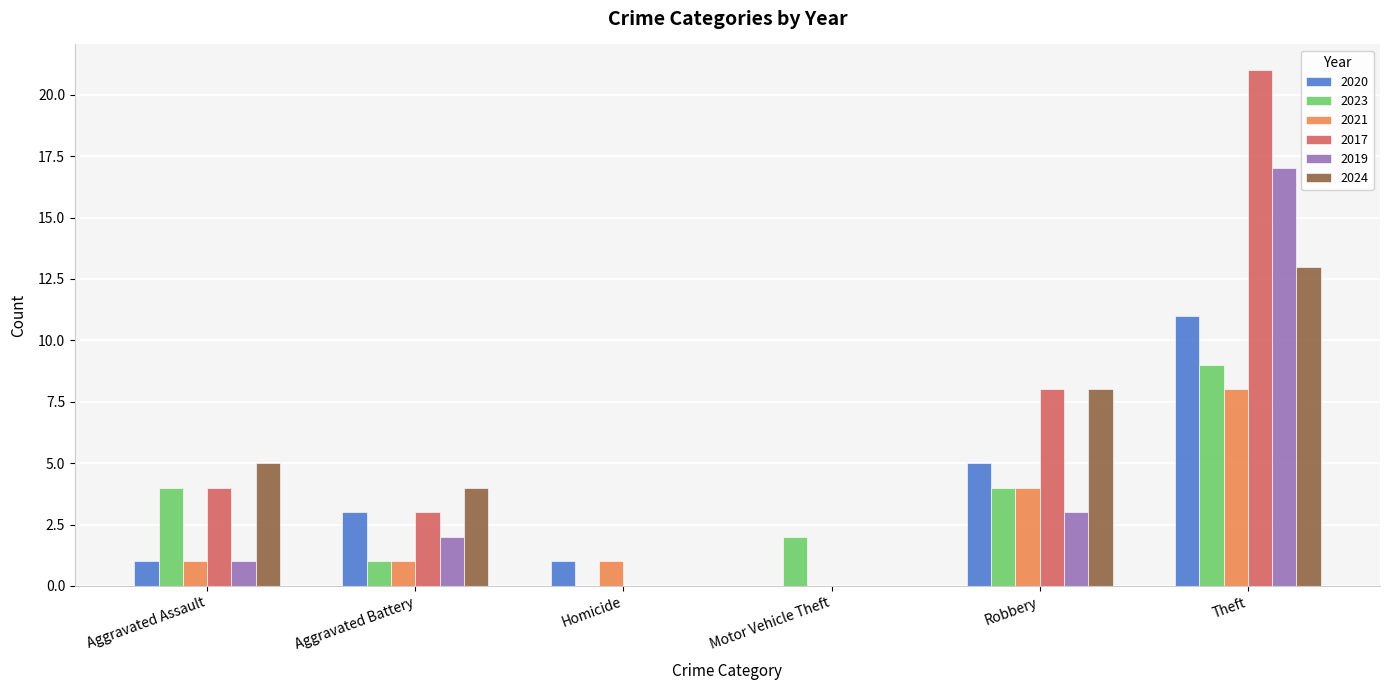

Count the 2021 values in the range 1 to 4.

4